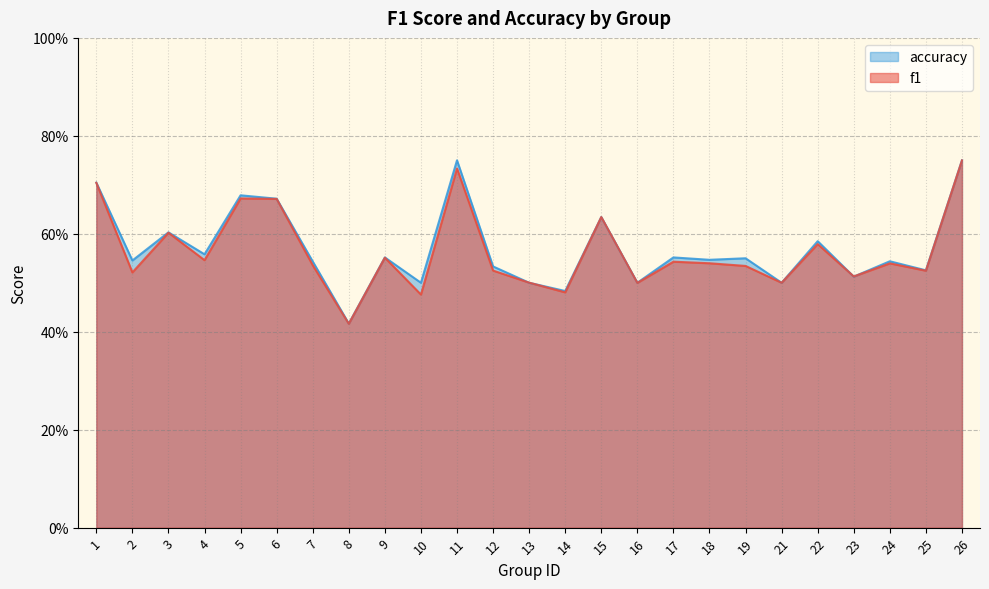

Does the chart have visible grid lines?

Yes